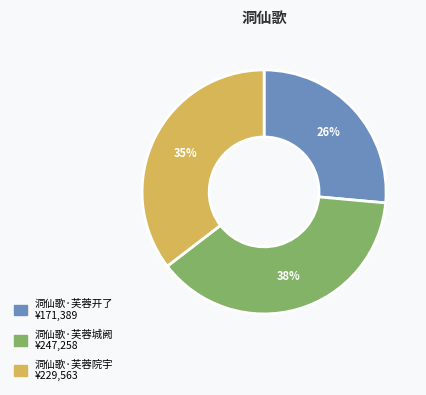

Rank the categories by value from lowest to highest.

洞仙歌·芙蓉开了, 洞仙歌·芙蓉院宇, 洞仙歌·芙蓉城阙